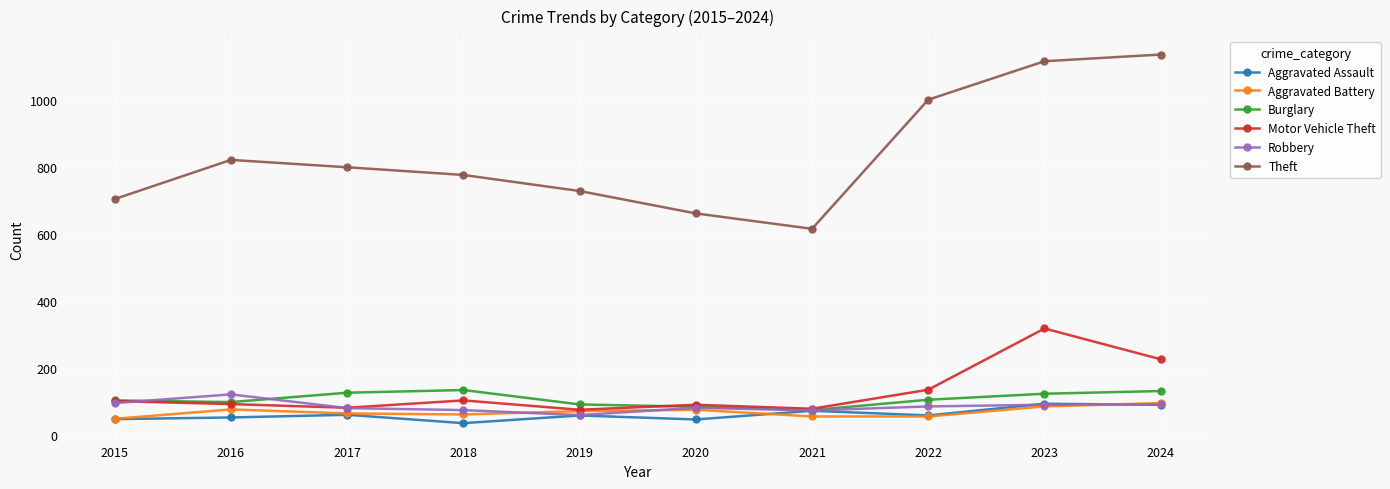

What is the value of the Motor Vehicle Theft point at the 5th from the left?

75